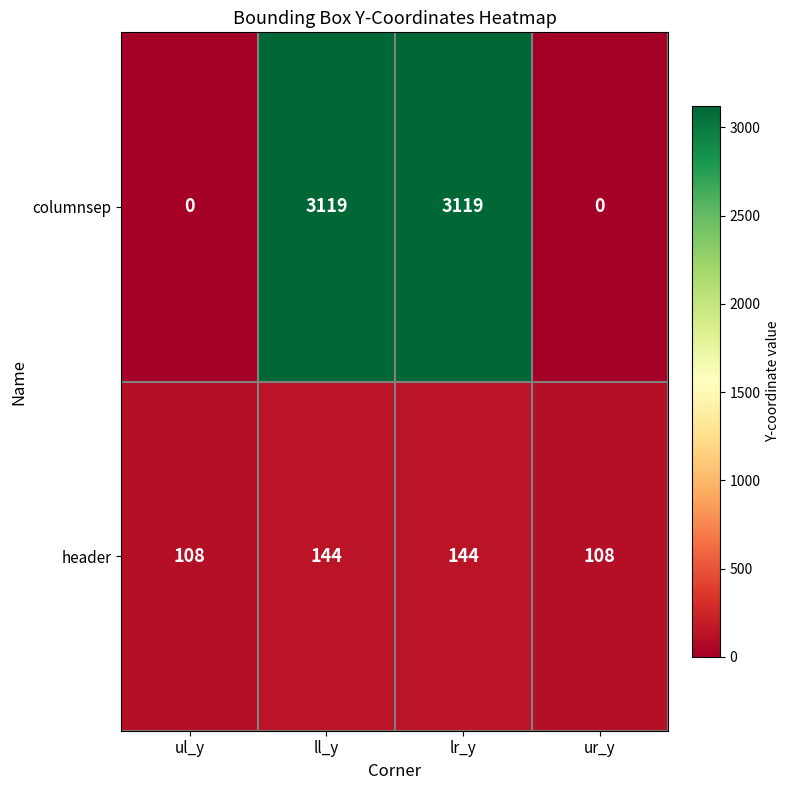

Is the value of columnsep at ll_y greater than the value of header at lr_y?

Yes